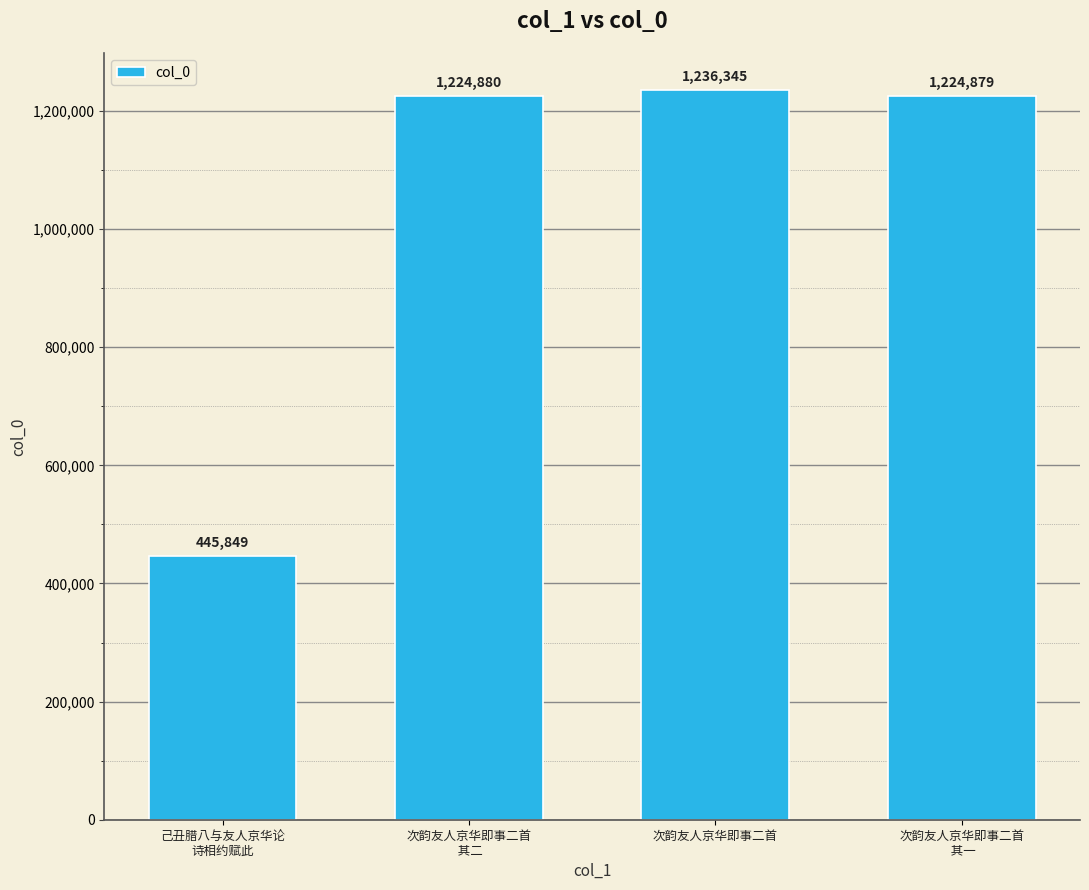

Read the value at 次韵友人京华即事二首.

1236345